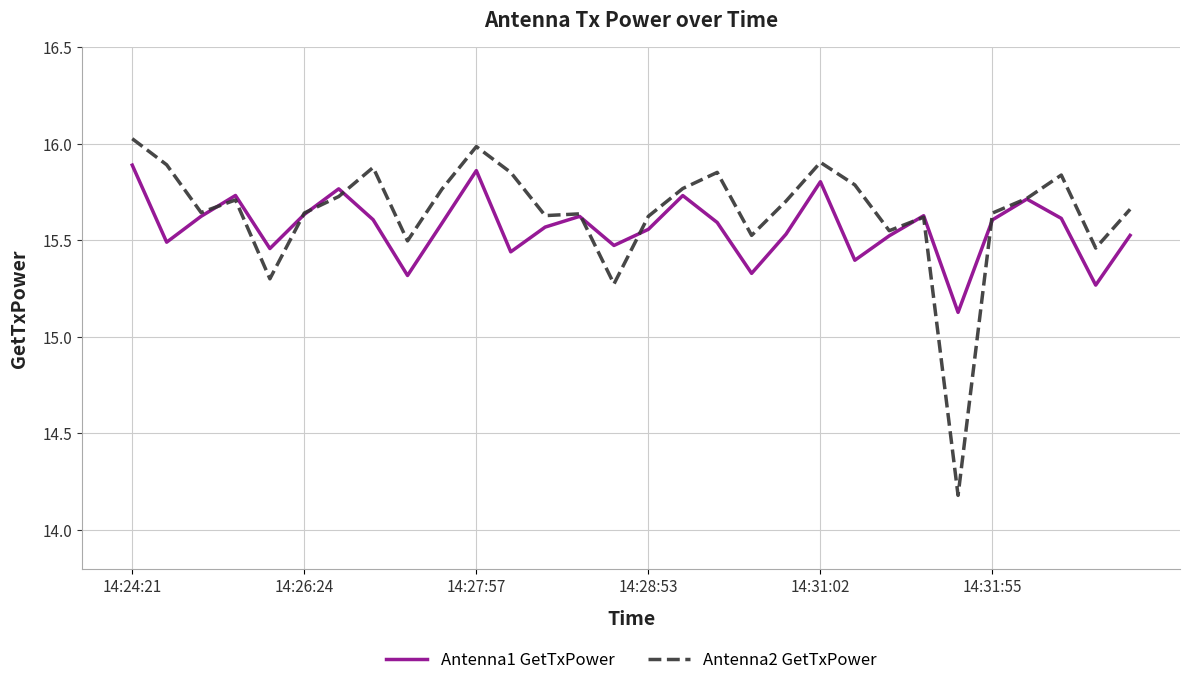

Rank the series by their maximum value, from lowest to highest.

Antenna1 GetTxPower, Antenna2 GetTxPower